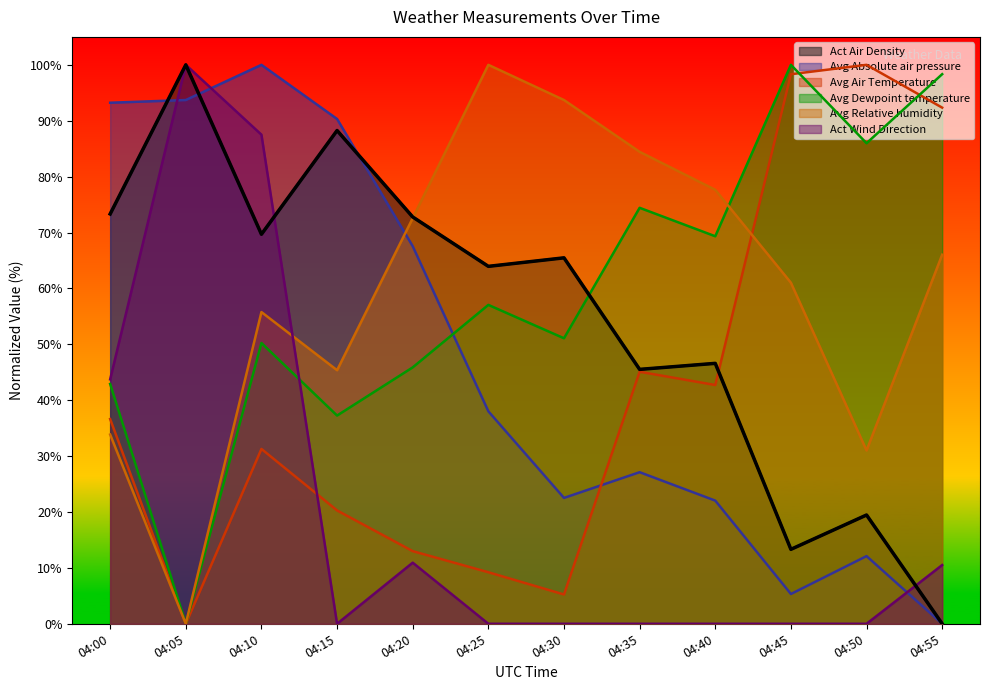

How many positive values does the Avg Relative humidity series have?

11